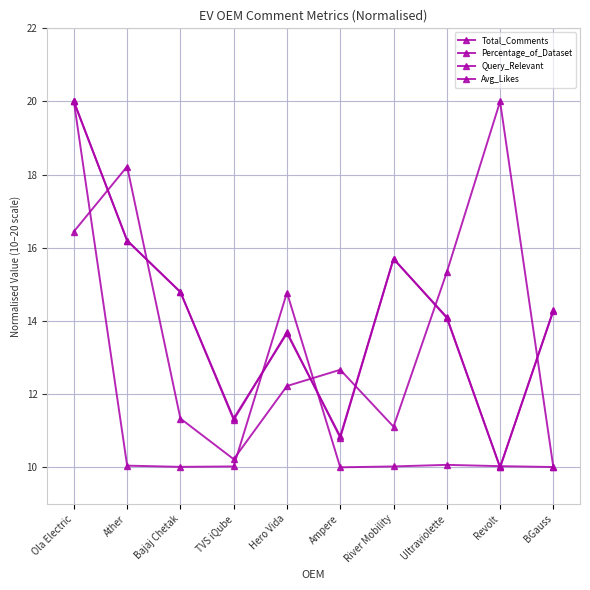

Is the value of Total_Comments at Revolt greater than the value of Query_Relevant at BGauss?

No